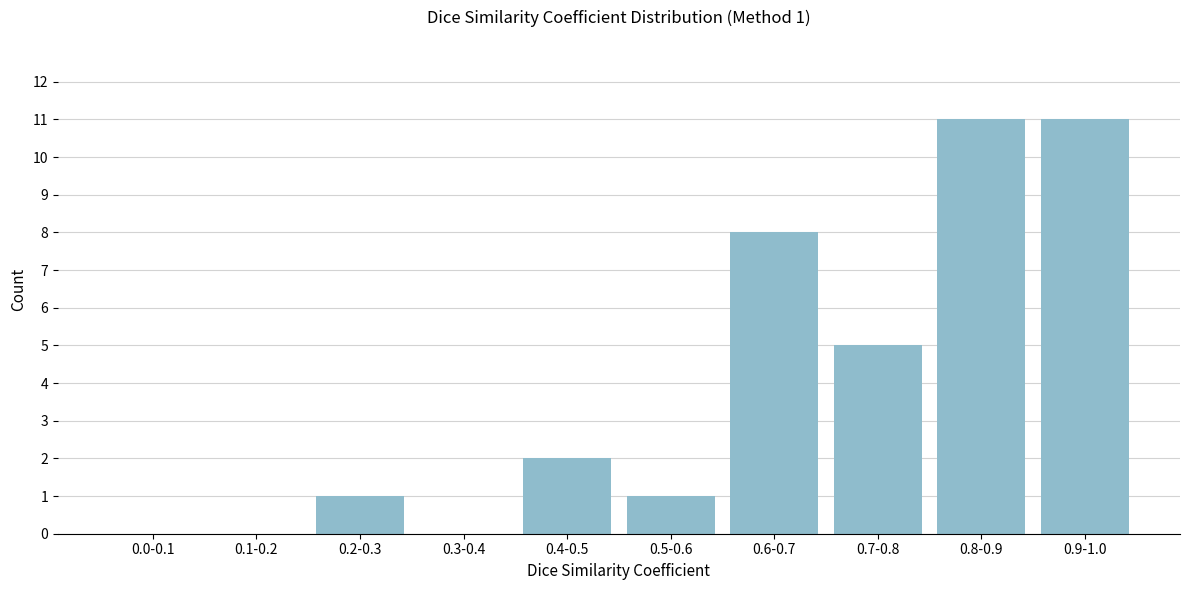

Reading right to left, transcribe all the data shown in this chart.

0.9-1.0=11	0.8-0.9=11	0.7-0.8=5	0.6-0.7=8	0.5-0.6=1	0.4-0.5=2	0.3-0.4=0	0.2-0.3=1	0.1-0.2=0	0.0-0.1=0